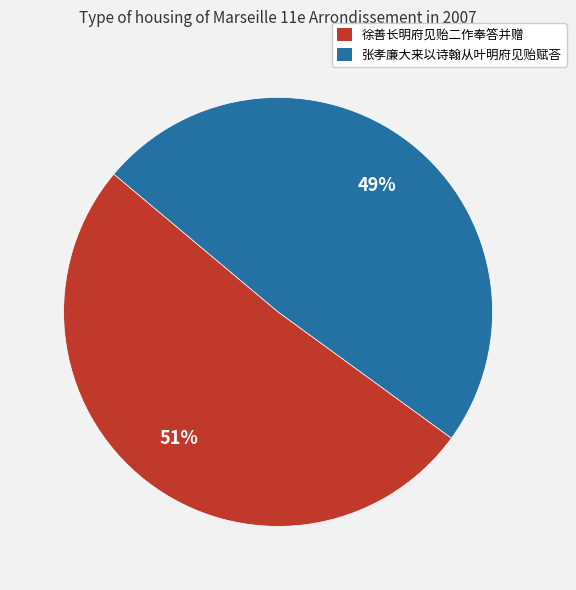

True or false: 张孝廉大来以诗翰从叶明府见贻赋荅 accounts for 49% of the total.

True